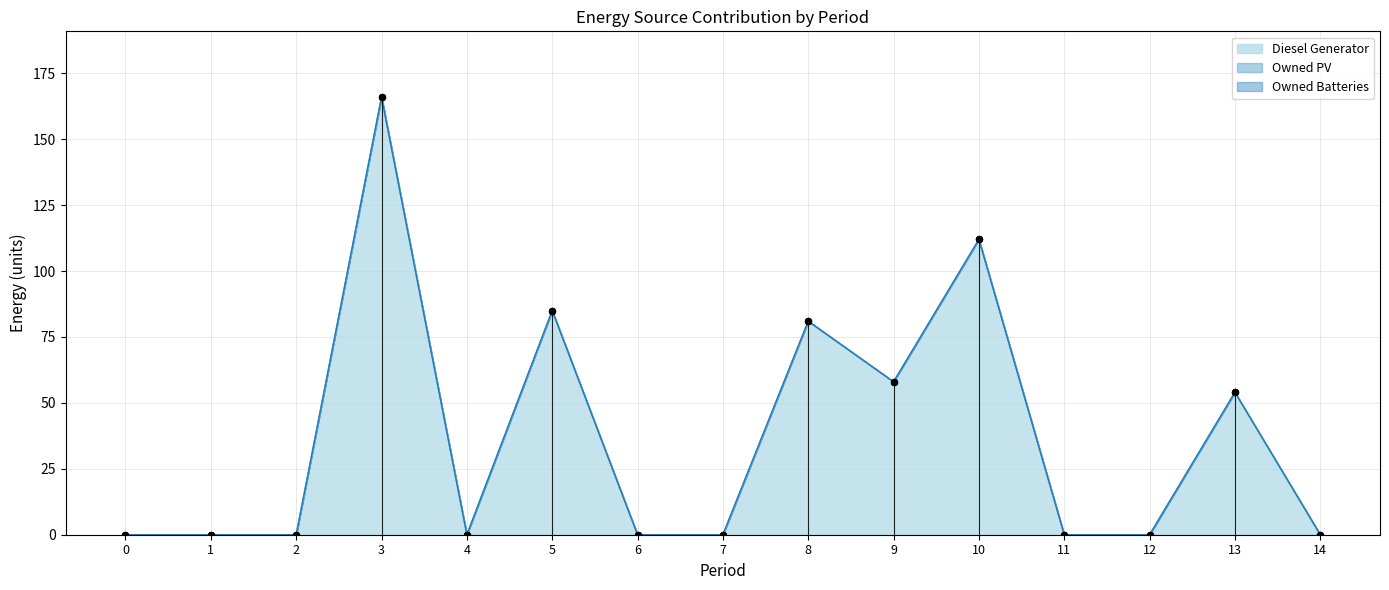

At how many categories does at least one series exceed 29?

6